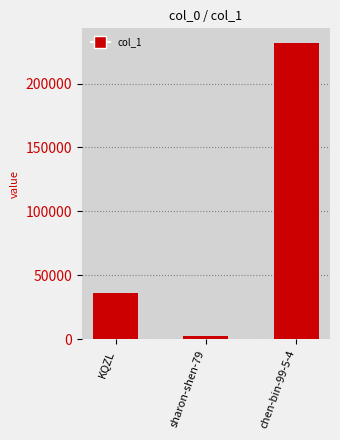

Reading left to right, extract all data points from this chart.

KQZL=36185	sharon-shen-79=2449	chen-bin-99-5-4=231580